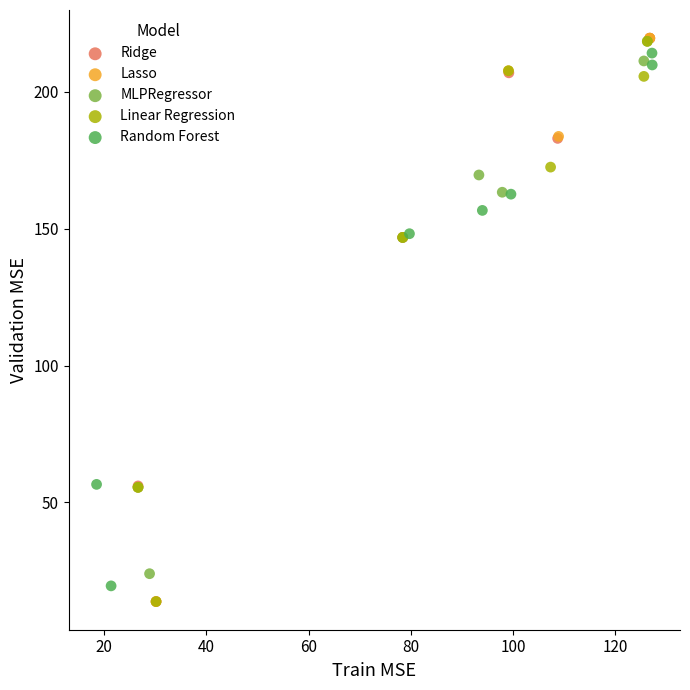

Which series has the widest spread of Y values?

Lasso